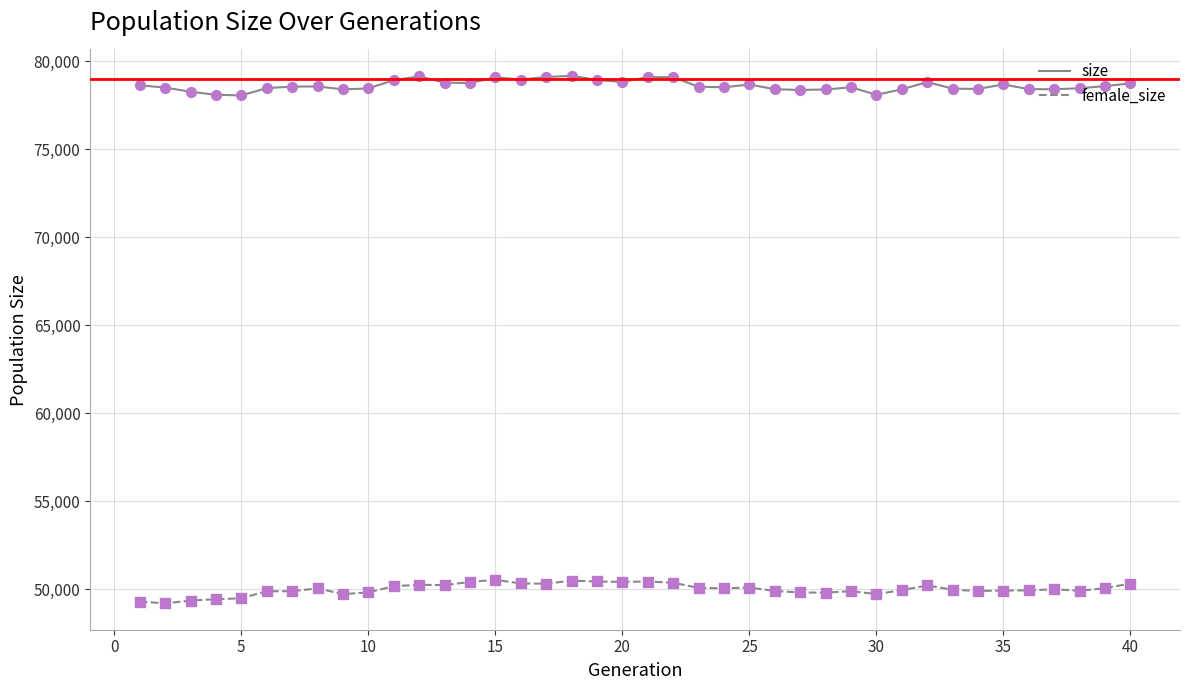

What is the difference between the maximum and minimum values in the size series?

1115